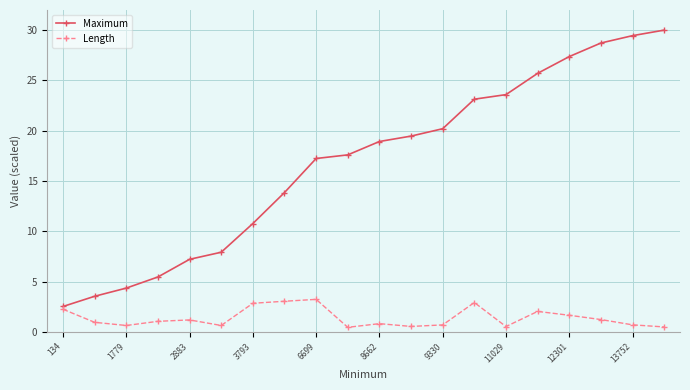

What is the smallest value displayed?

0.5